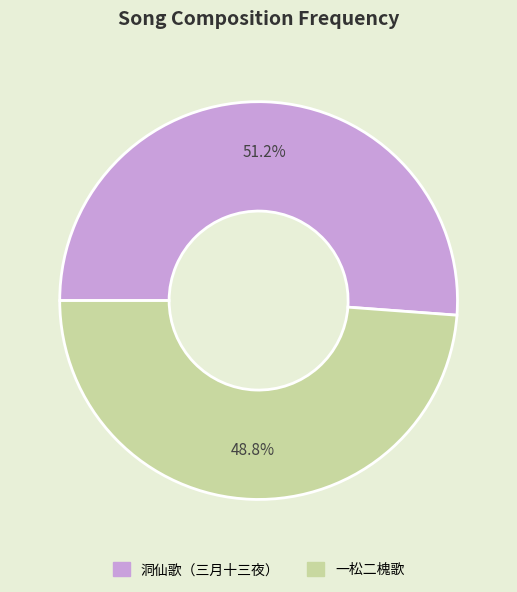

Which category accounts for the majority?

洞仙歌（三月十三夜）